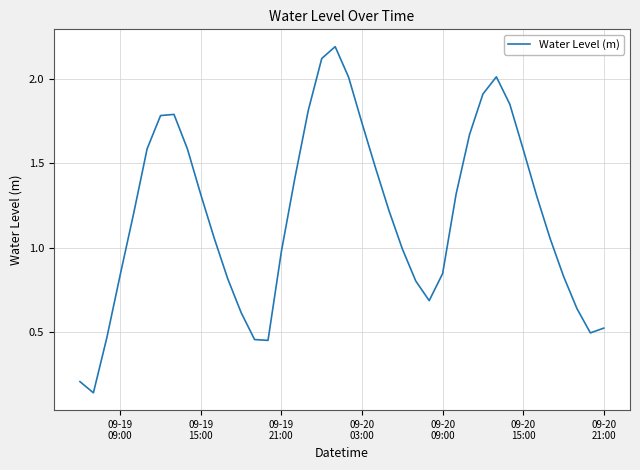

What is the greatest value displayed?

2.2